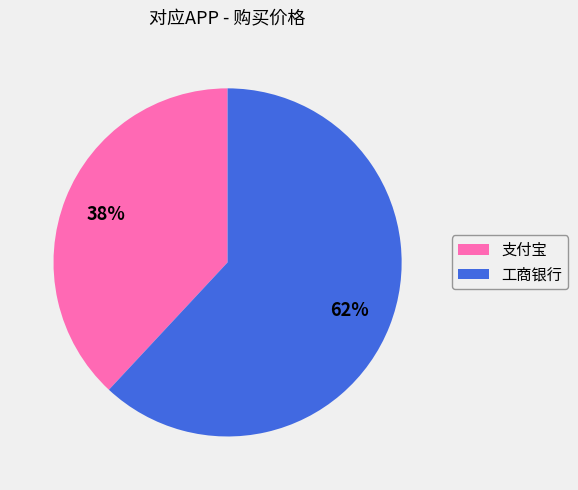

Do 支付宝 and 工商银行 together represent more than half of the pie?

Yes